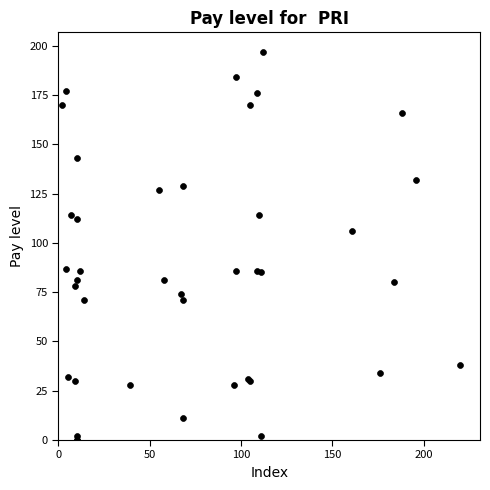

What Y value in the scatter plot is closest to 98?

106